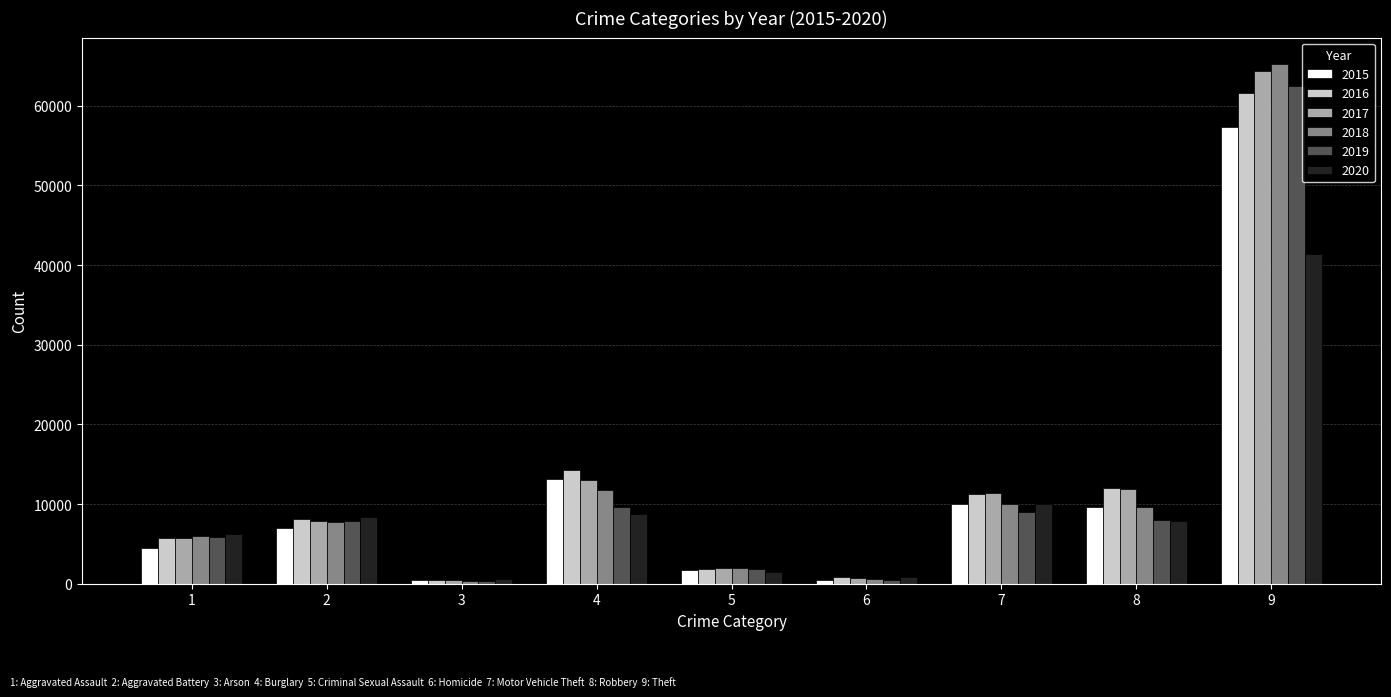

What is the maximum value for 2020?

41335